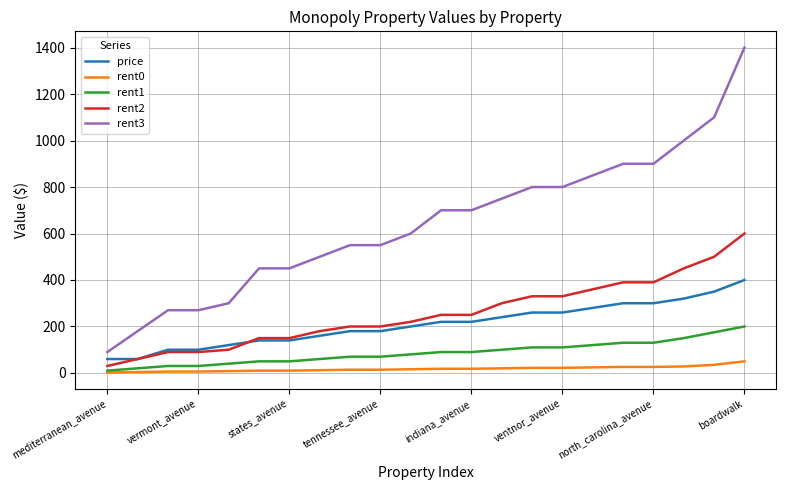

Which series has the widest spread of values?

rent3